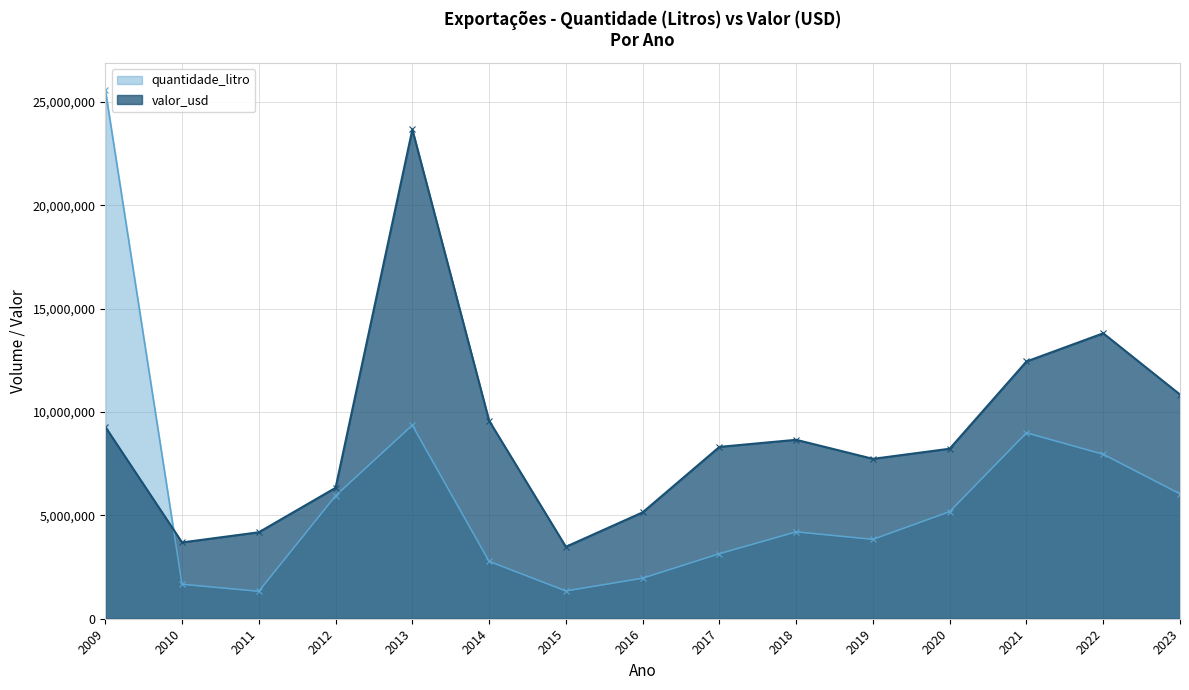

At which label does quantidade_litro first exceed 4203934?

2009